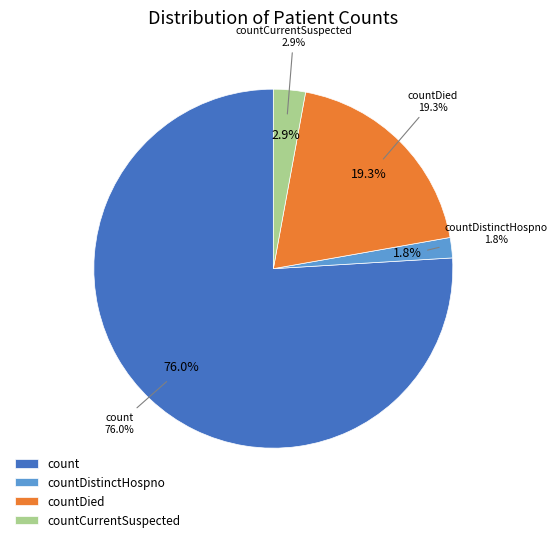

Is it true that count is 76% of the pie?

True